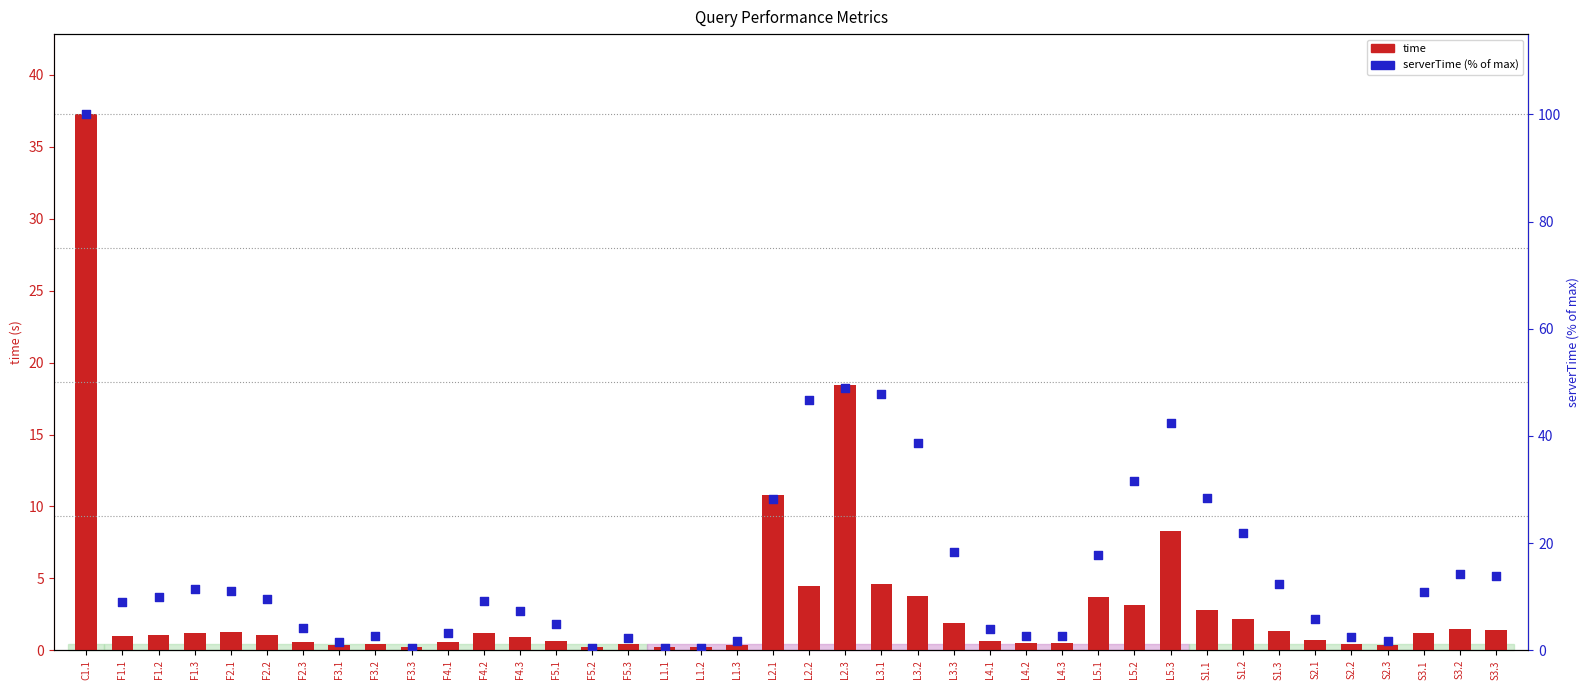

What are all the series names shown in the legend?

time, serverTime (% of max)